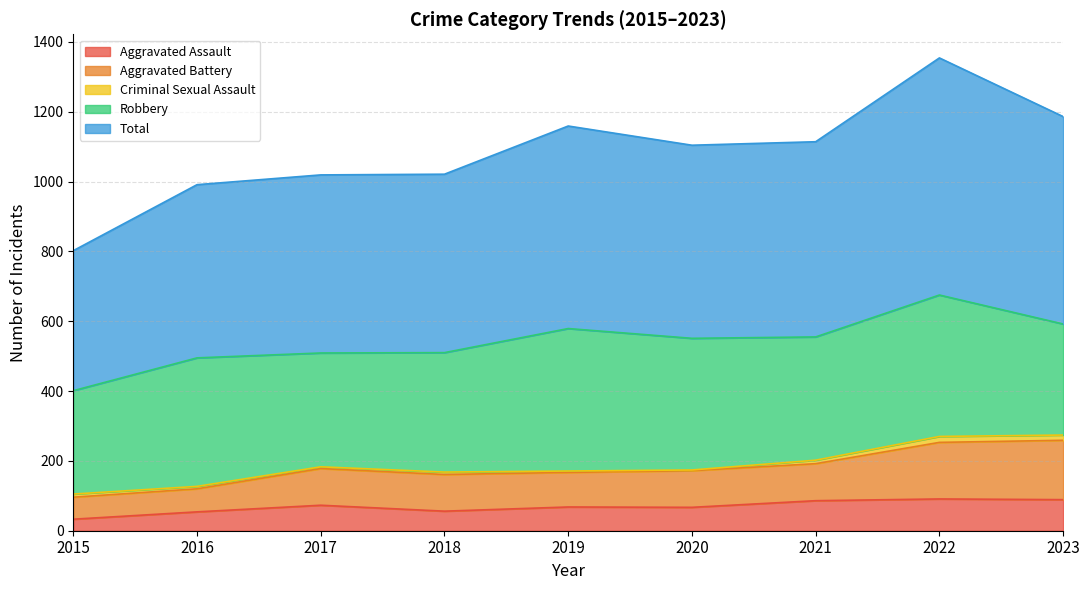

Which series has the largest total across all categories?

Total